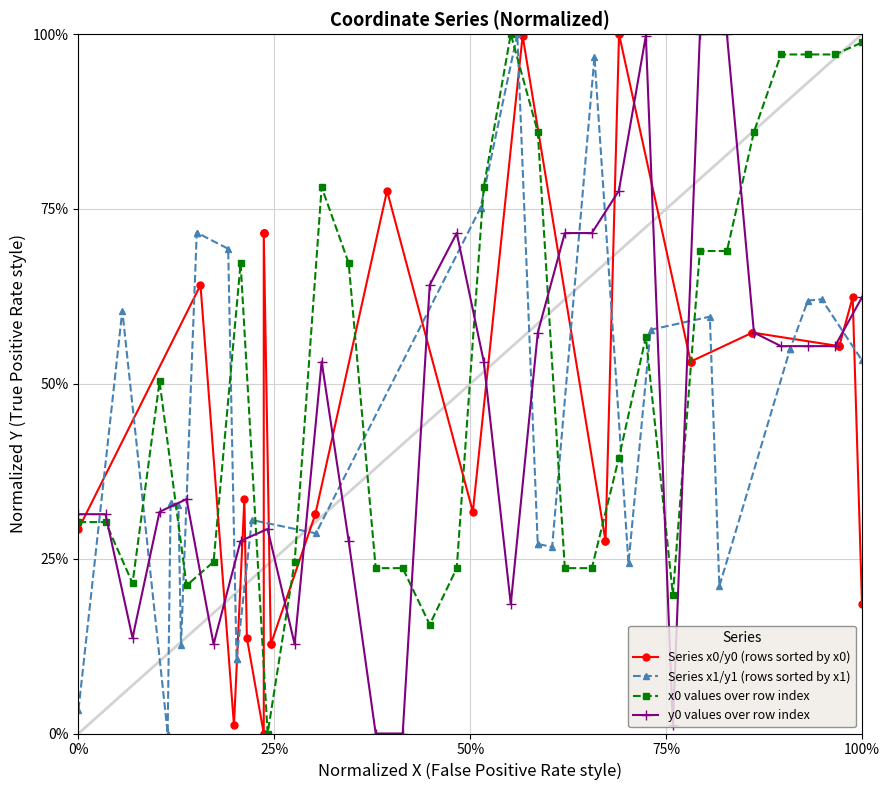

Which series ends up on top after the final intersection of Series x0/y0 (rows sorted by x0) and Series x1/y1 (rows sorted by x1)?

Series x1/y1 (rows sorted by x1)